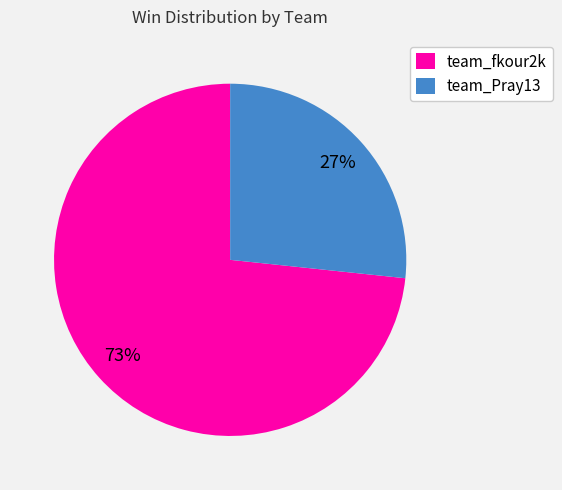

Count the number of slices in the pie.

2